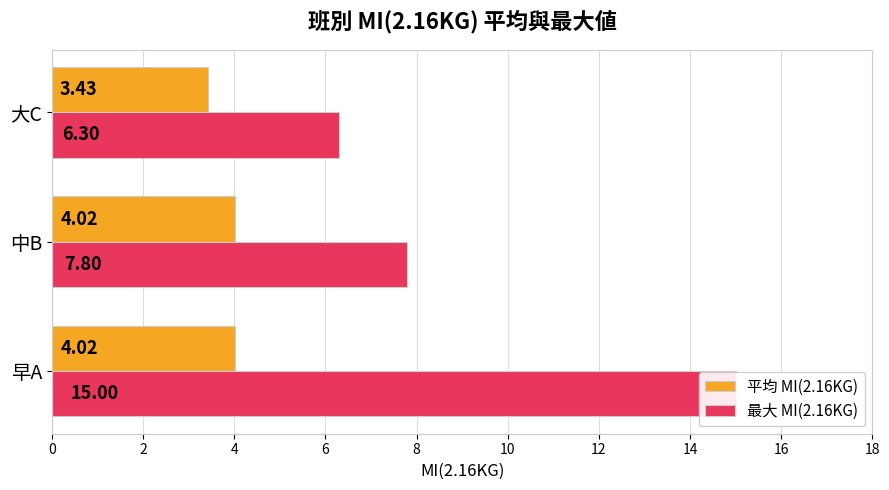

What is the lowest value of the 平均 MI(2.16KG) series?

3.4